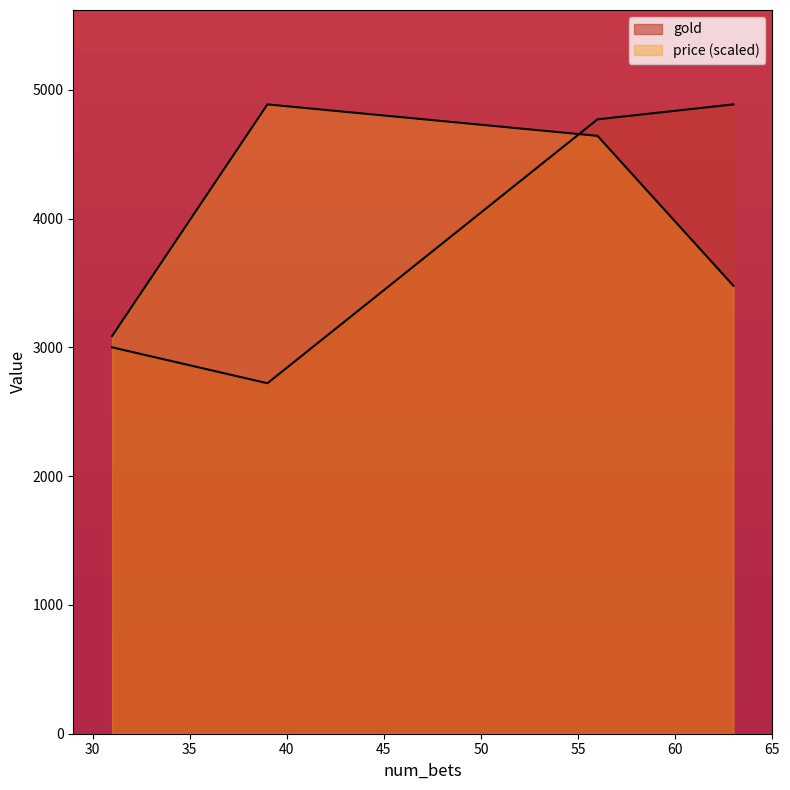

What is the value of the 3rd point from the left?

4770.6